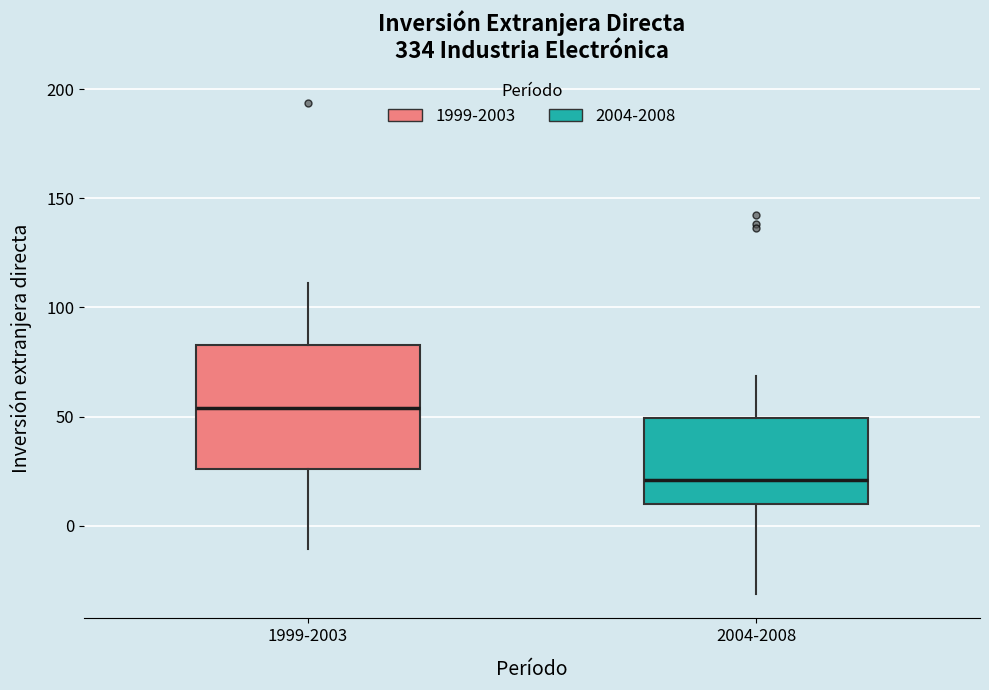

Which box has the lowest median line?

2004-2008